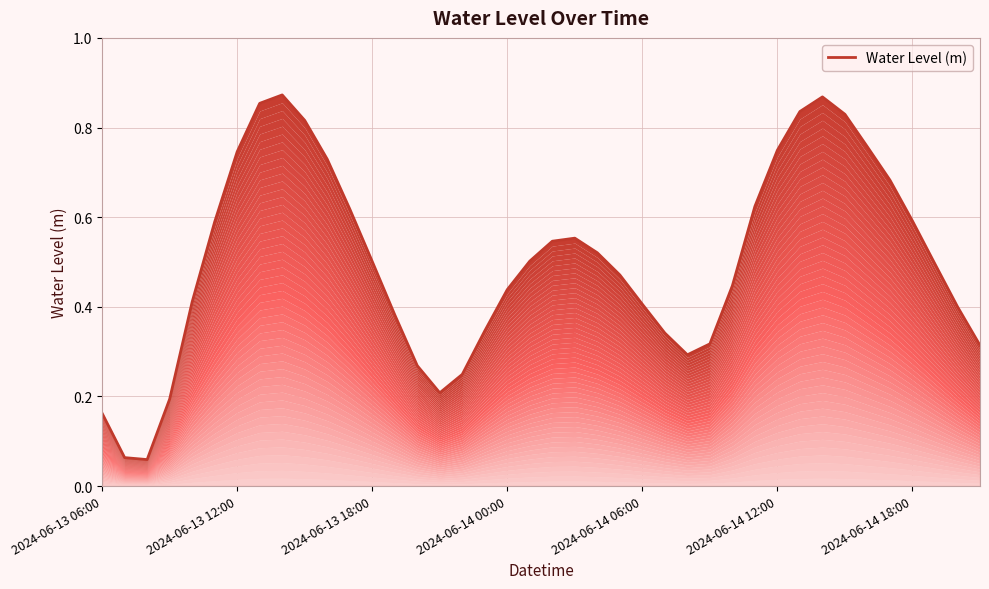

Where is the first local maximum?

8